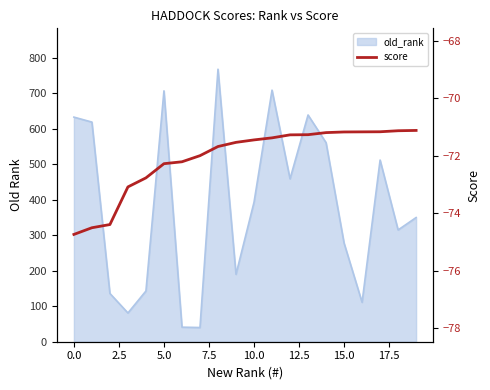

Which has a higher value, 0.0 or 5.0?

5.0